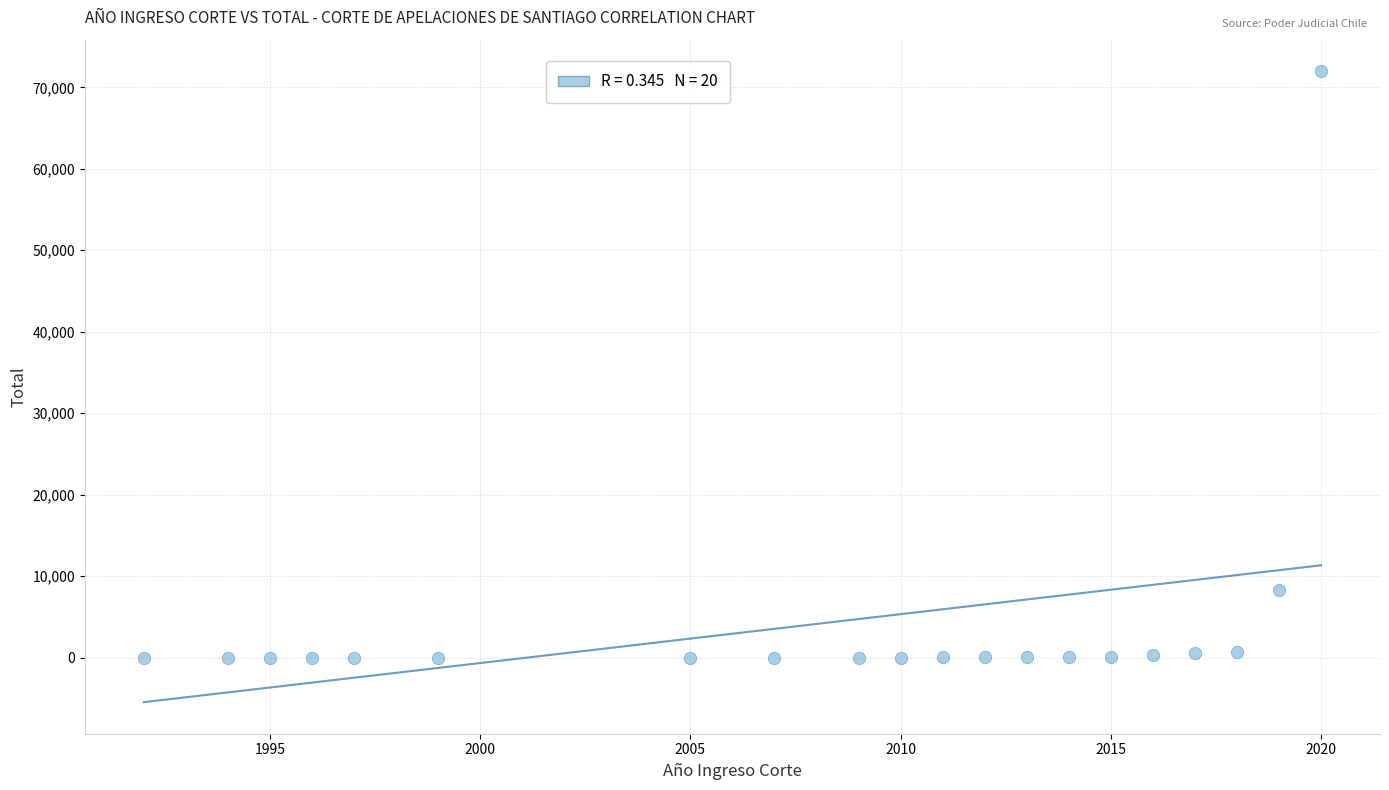

What is the range of Y values (max minus min)?

71976